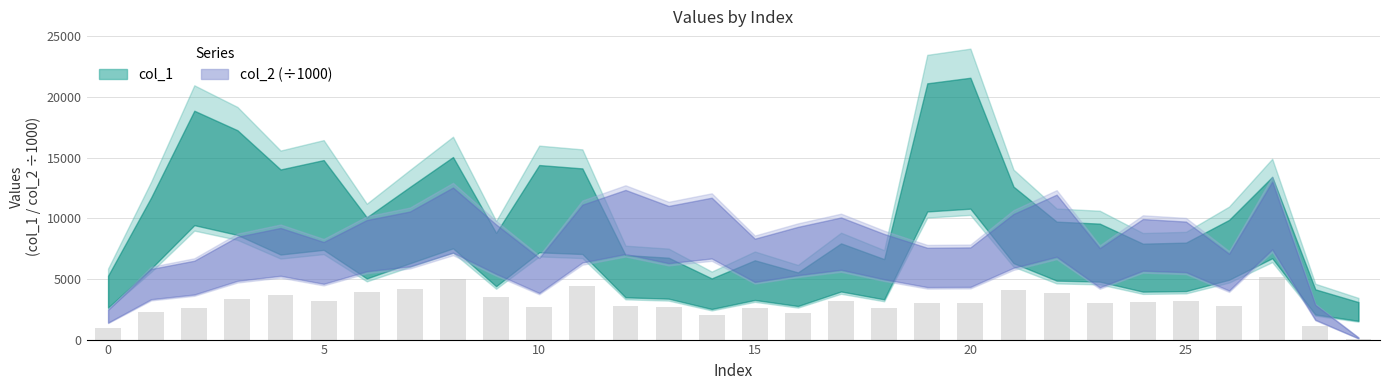

What is the total value across all series at 24?

14153.1